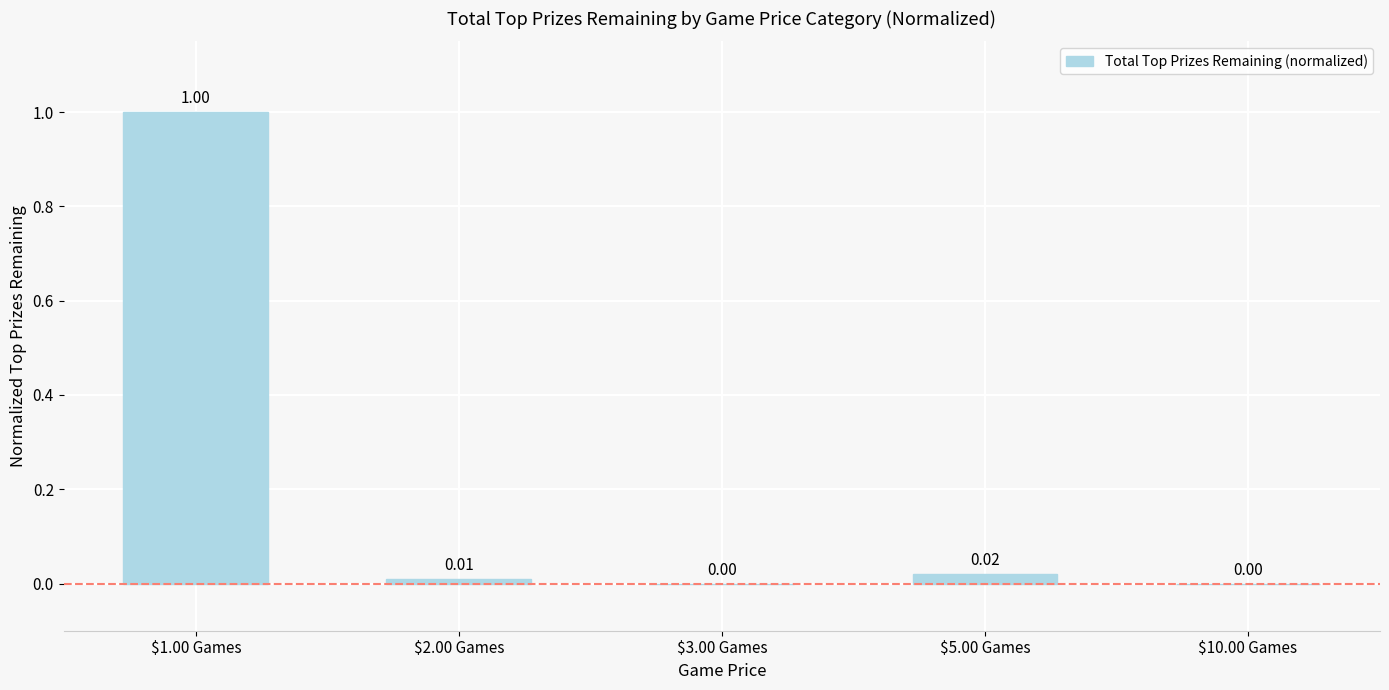

Read the value at $1.00 Games.

1.0